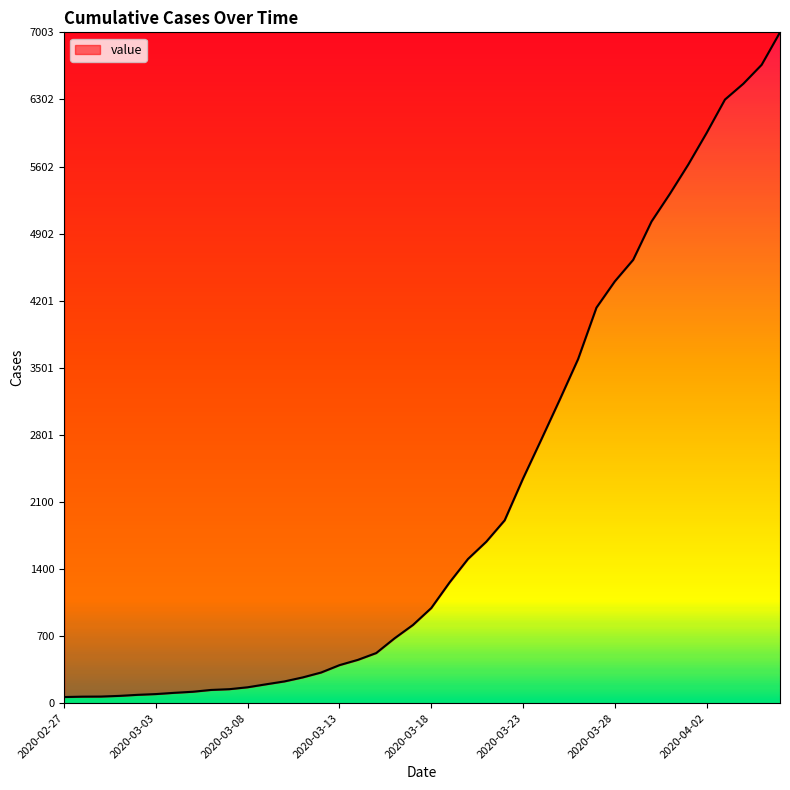

What is the greatest value displayed?

7003